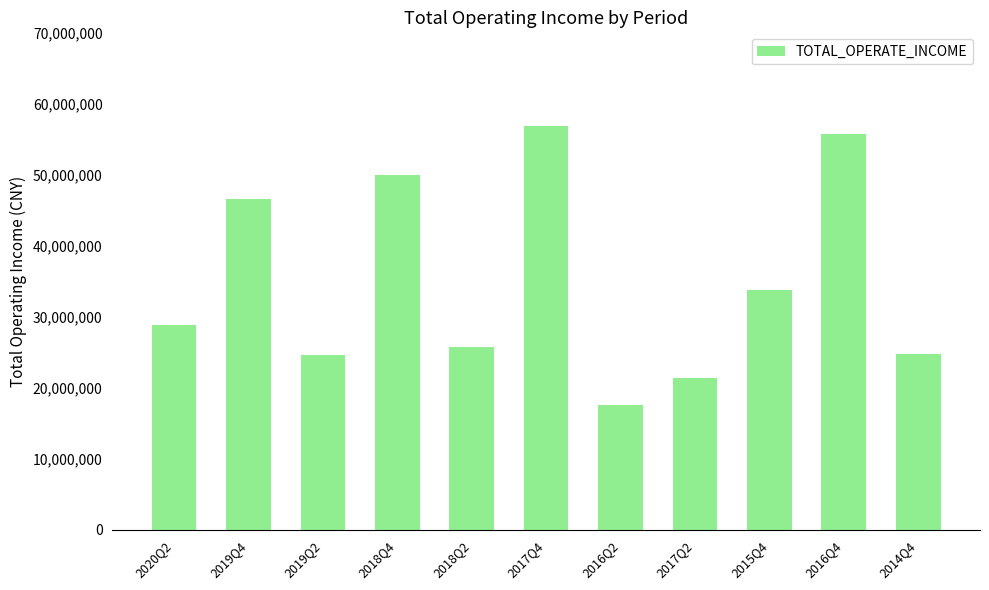

What is the minimum value shown in the chart?

17517569.2